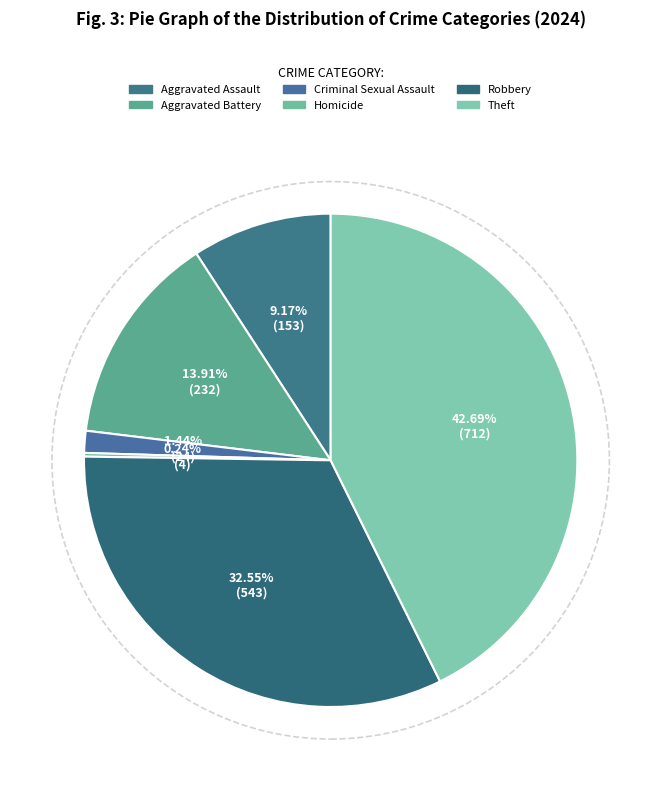

Does Theft account for over 50% of the chart?

No